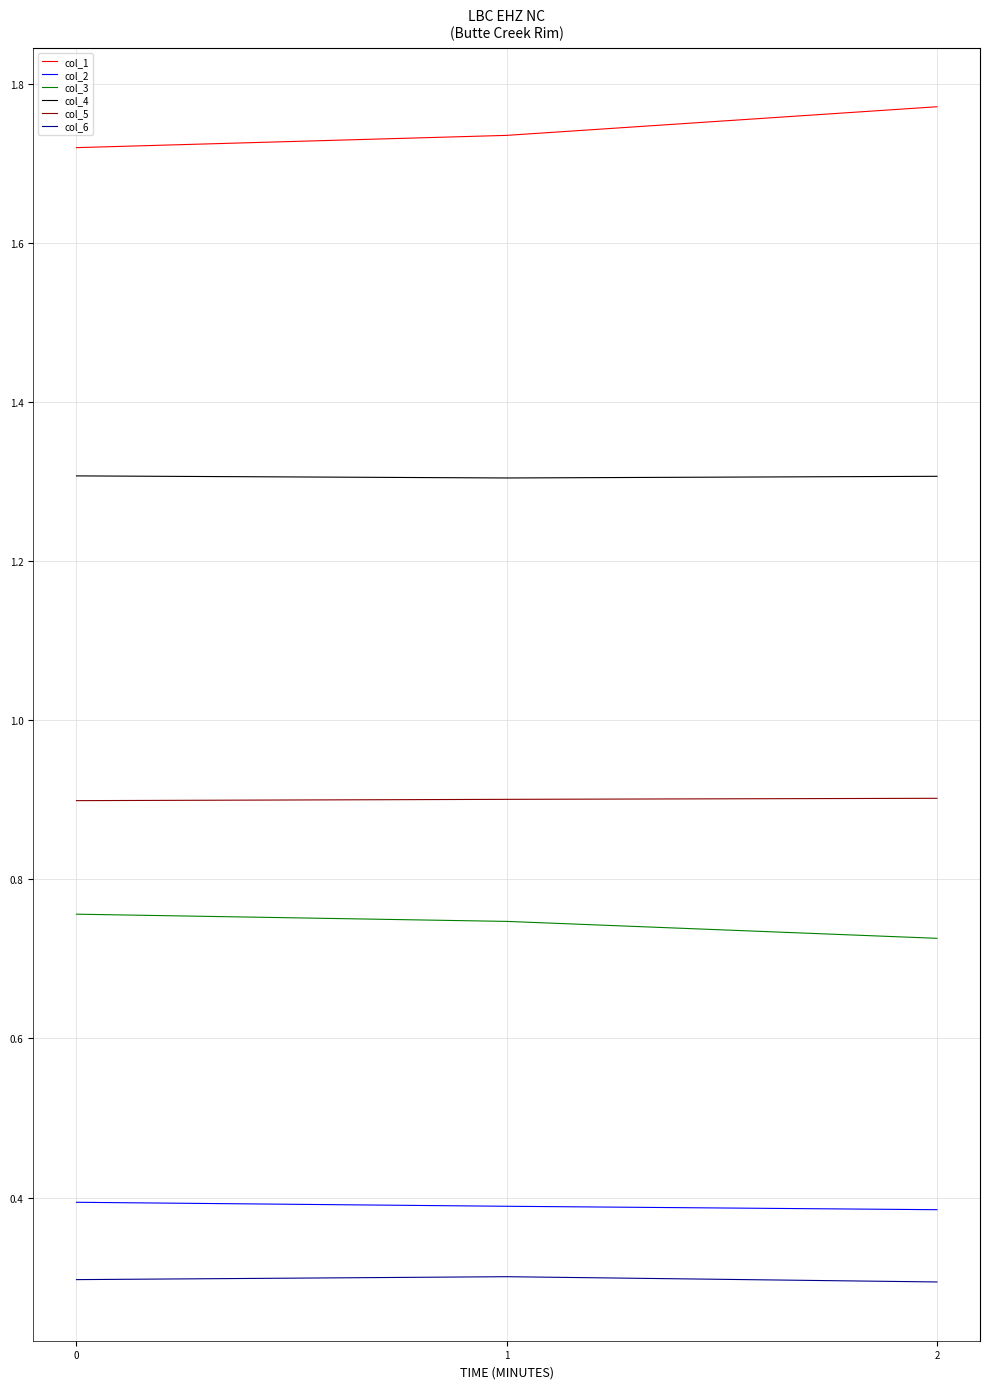

Which series has the largest total across all categories?

col_1